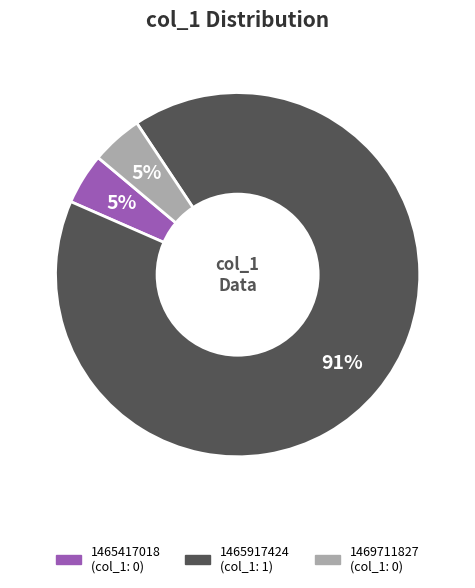

Which slice is the largest?

1465917424